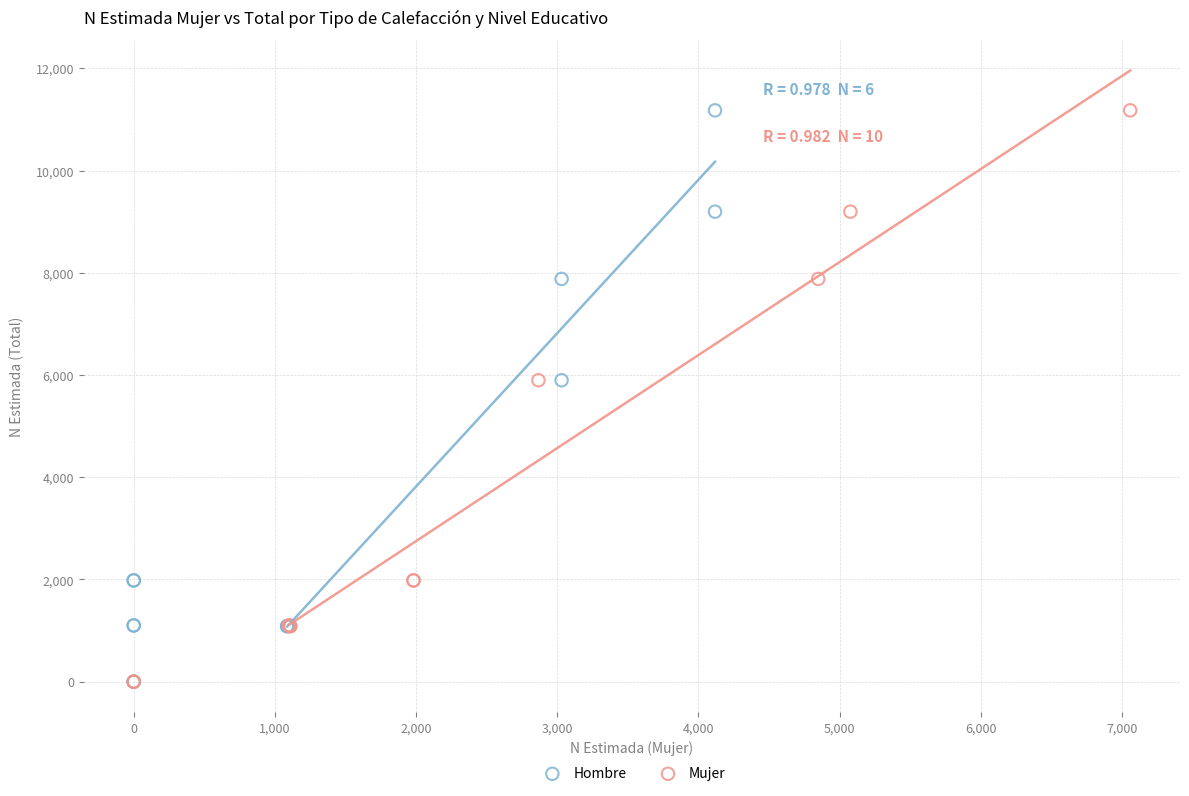

What are all the series names shown in the legend?

Hombre, Mujer